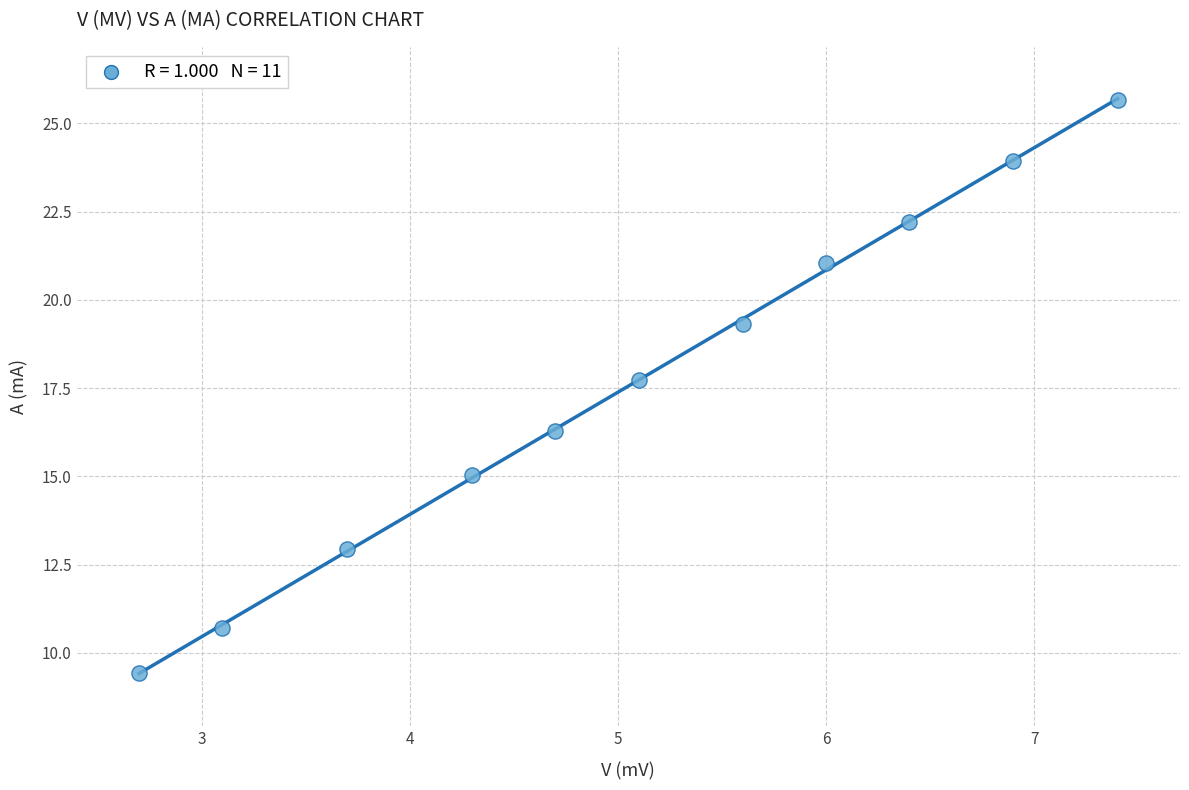

What is the range of X values (max minus min)?

4.7